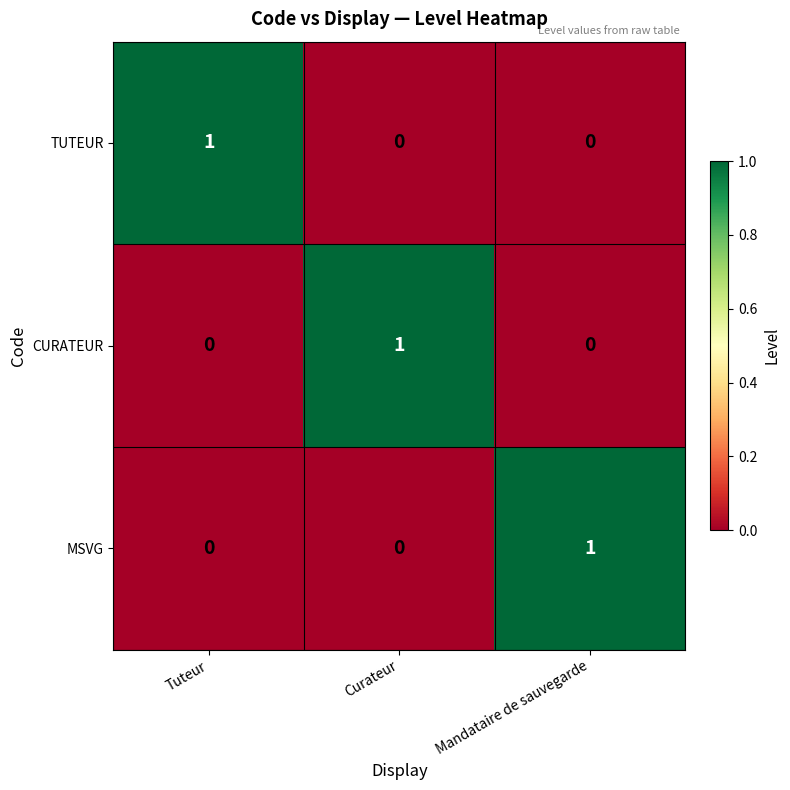

What is the difference between the highest and lowest values at Mandataire de sauvegarde?

1